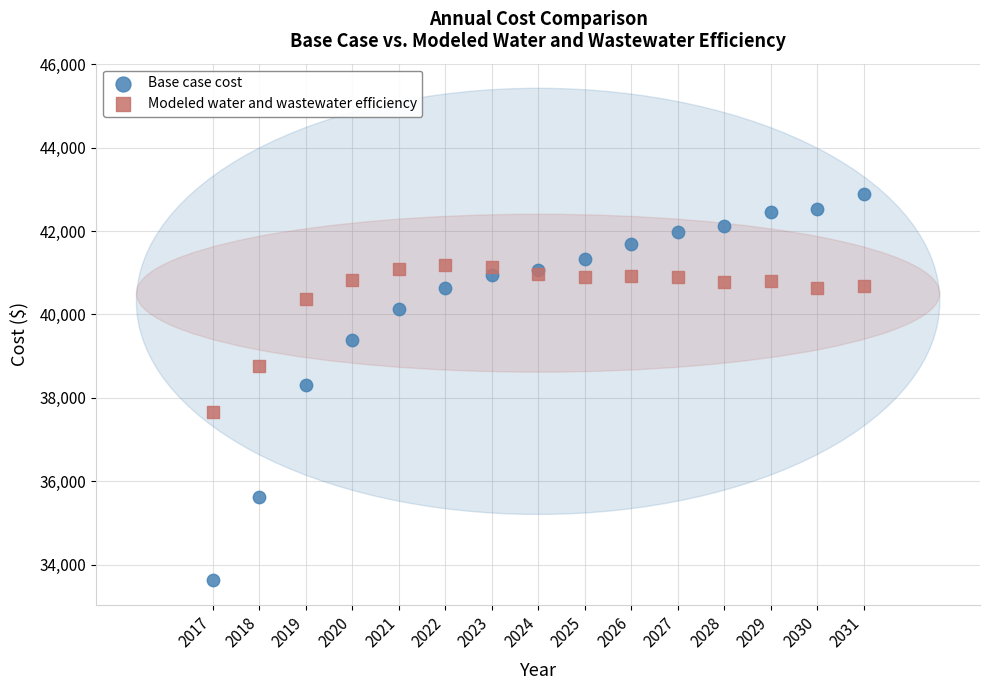

What is the X range (max minus min) for the scatter plot?

14.0